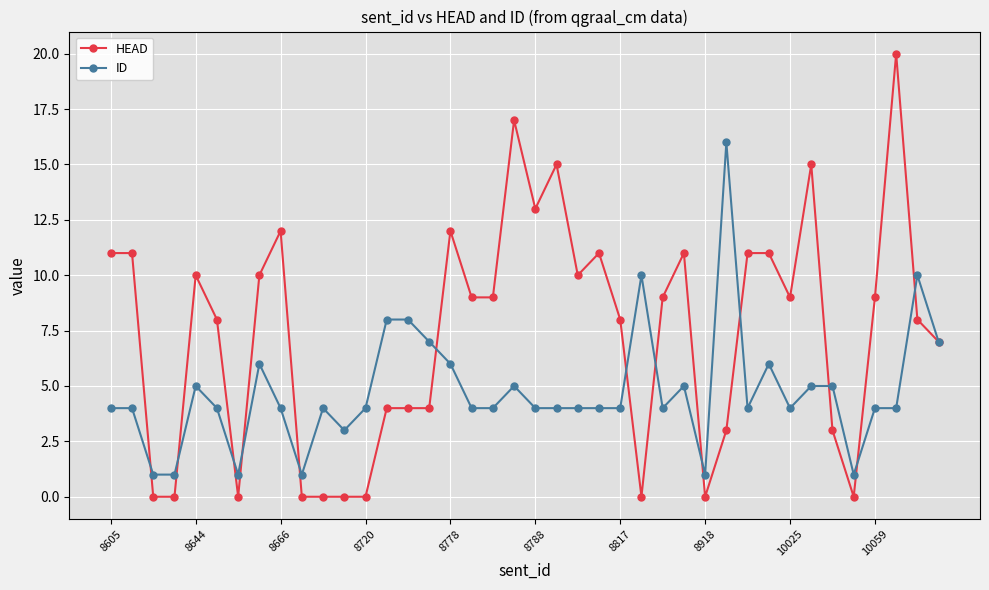

What is the greatest value displayed?

20